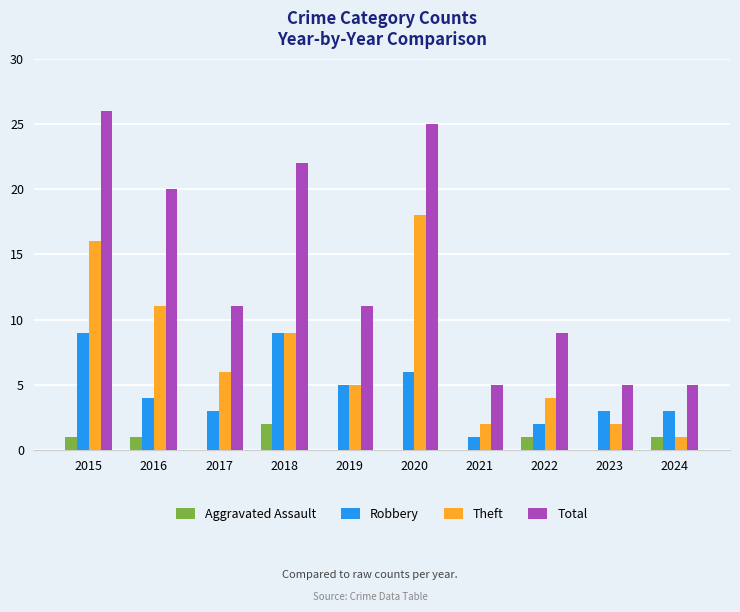

Reading left to right, list all the values displayed in this chart.

Aggravated Assault: 1	1	0	2	0	0	0	1	0	1
Robbery: 9	4	3	9	5	6	1	2	3	3
Theft: 16	11	6	9	5	18	2	4	2	1
Total: 26	20	11	22	11	25	5	9	5	5